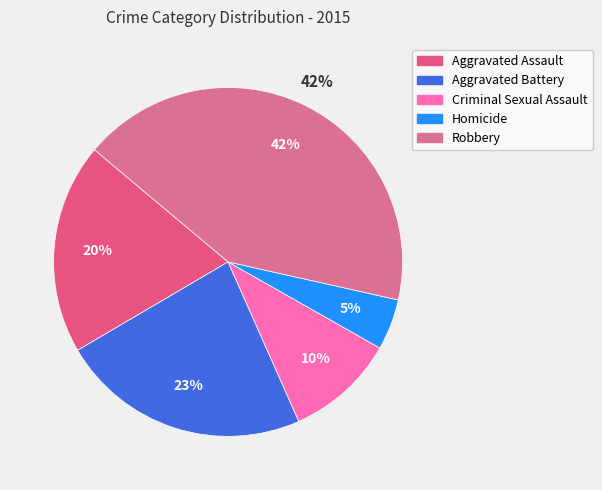

What portion of the pie excludes Aggravated Assault?

80.4%